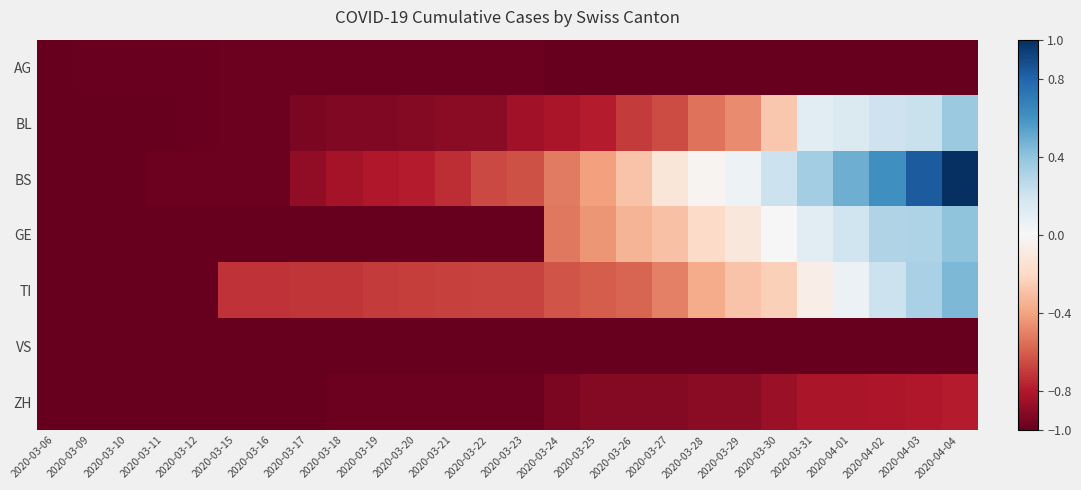

Between 2020-03-27 and 2020-03-21, which is larger?

2020-03-21